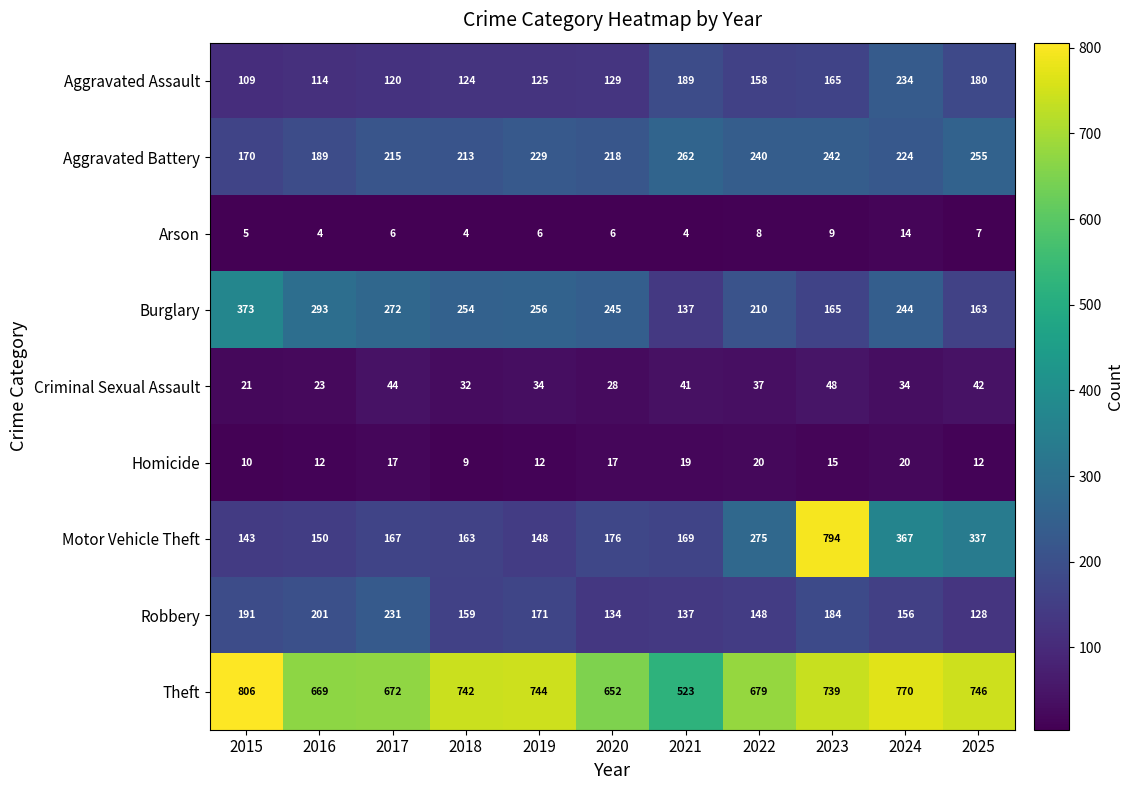

What is the maximum value shown in the chart?

806